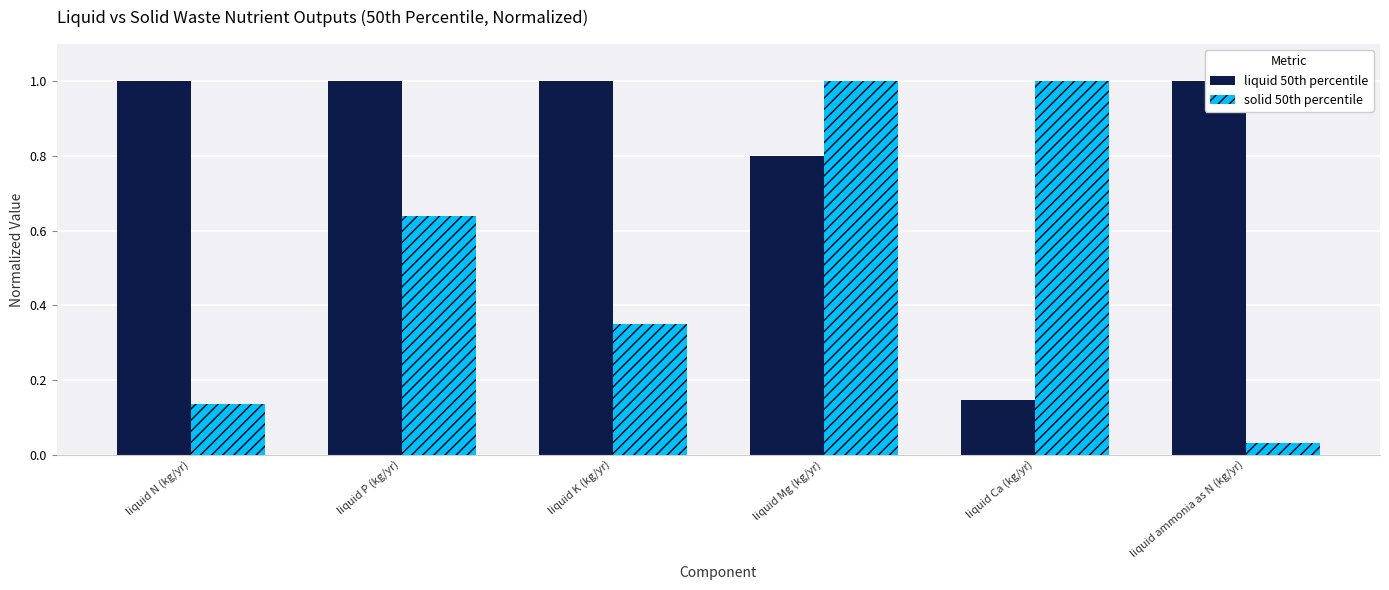

Is it true that liquid 50th percentile equals 1.0 at liquid N (kg/yr)?

True